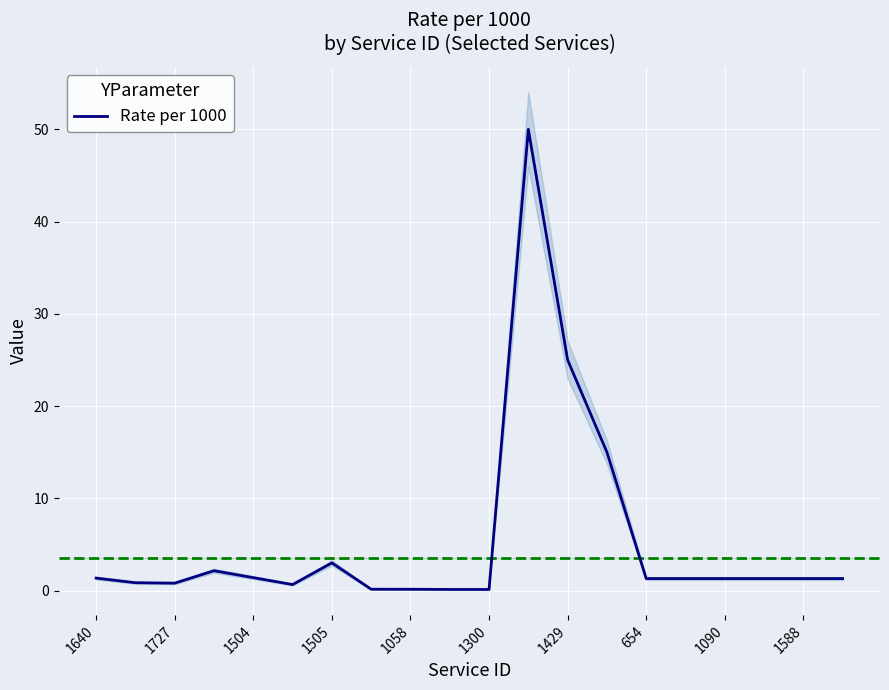

True or false: the data shows 0.1 at 1058.

False